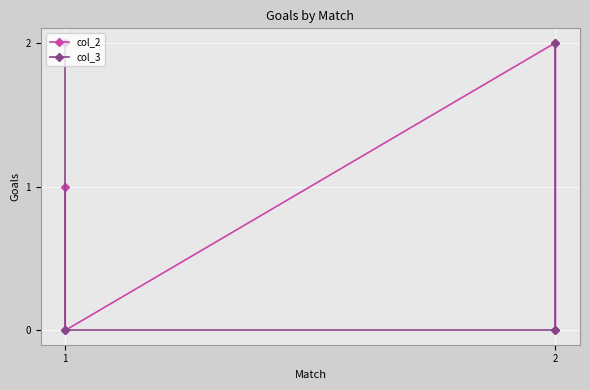

Does the chart display data point markers on the line(s)?

Yes